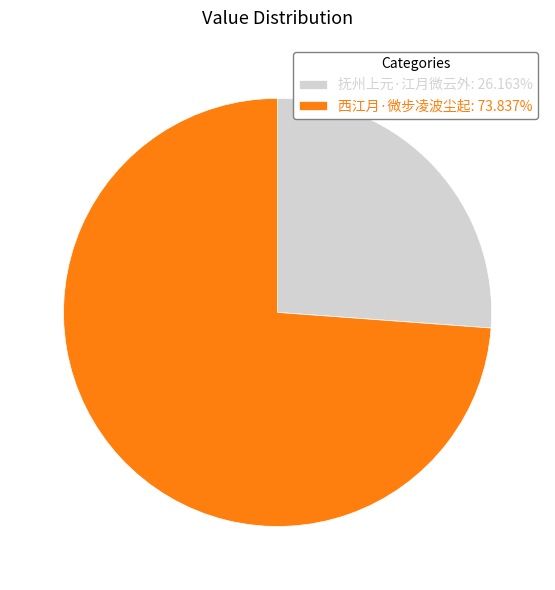

Count the number of slices in the pie.

2